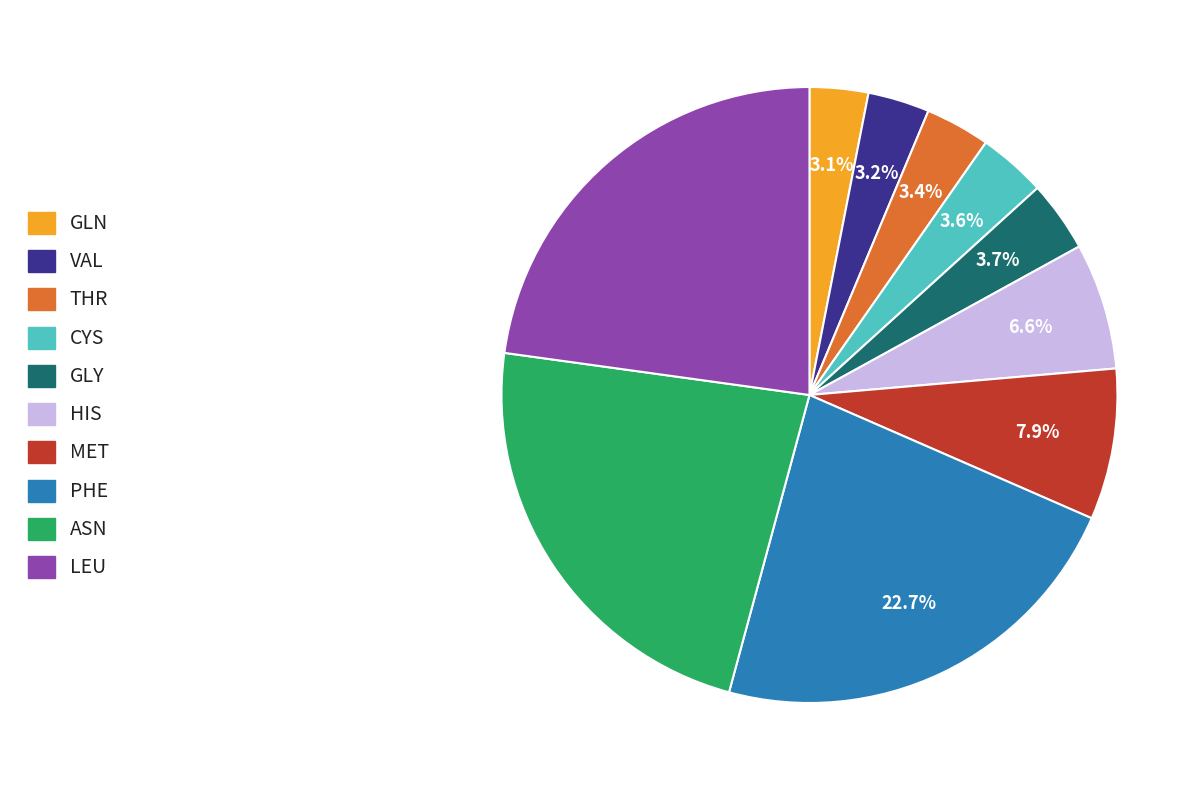

Is there a majority slice in this chart?

No